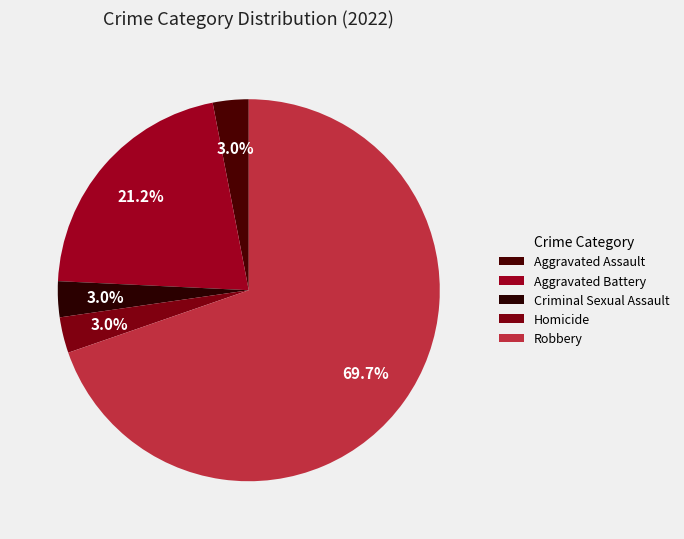

True or false: Aggravated Assault accounts for 16% of the total.

False